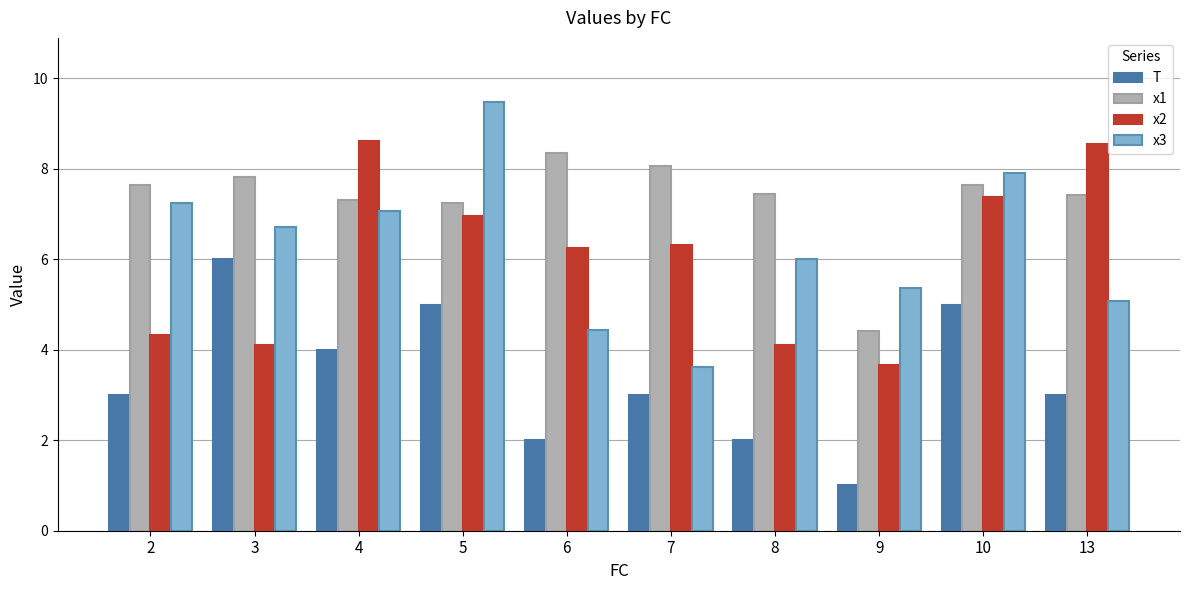

The value of x3 at 3 is 6.7. True or false?

True